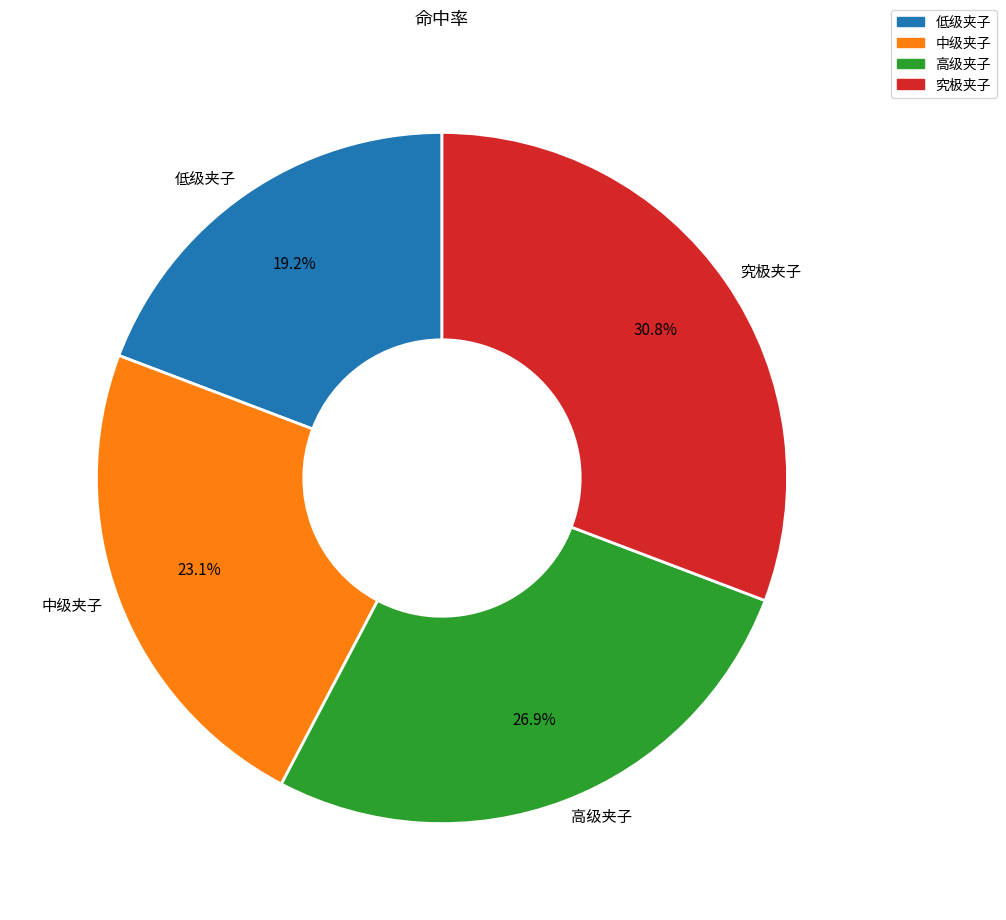

Count the number of slices in the pie.

4